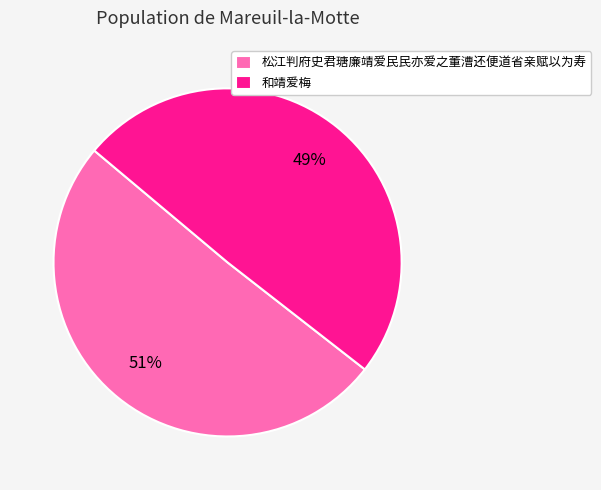

Is the sum of 松江判府史君瑭廉靖爱民民亦爱之董漕还便道省亲赋以为寿 and 和靖爱梅 greater than half?

Yes